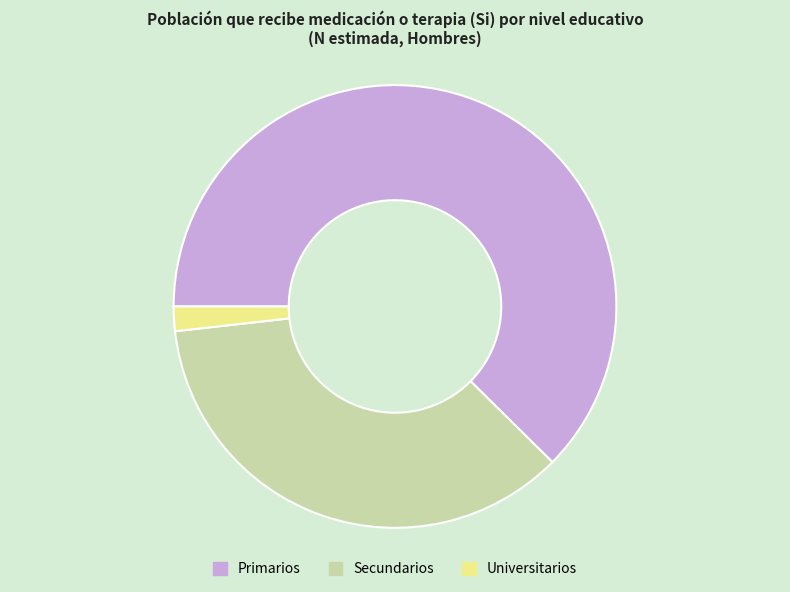

Which category has the smallest portion of the pie?

Universitarios